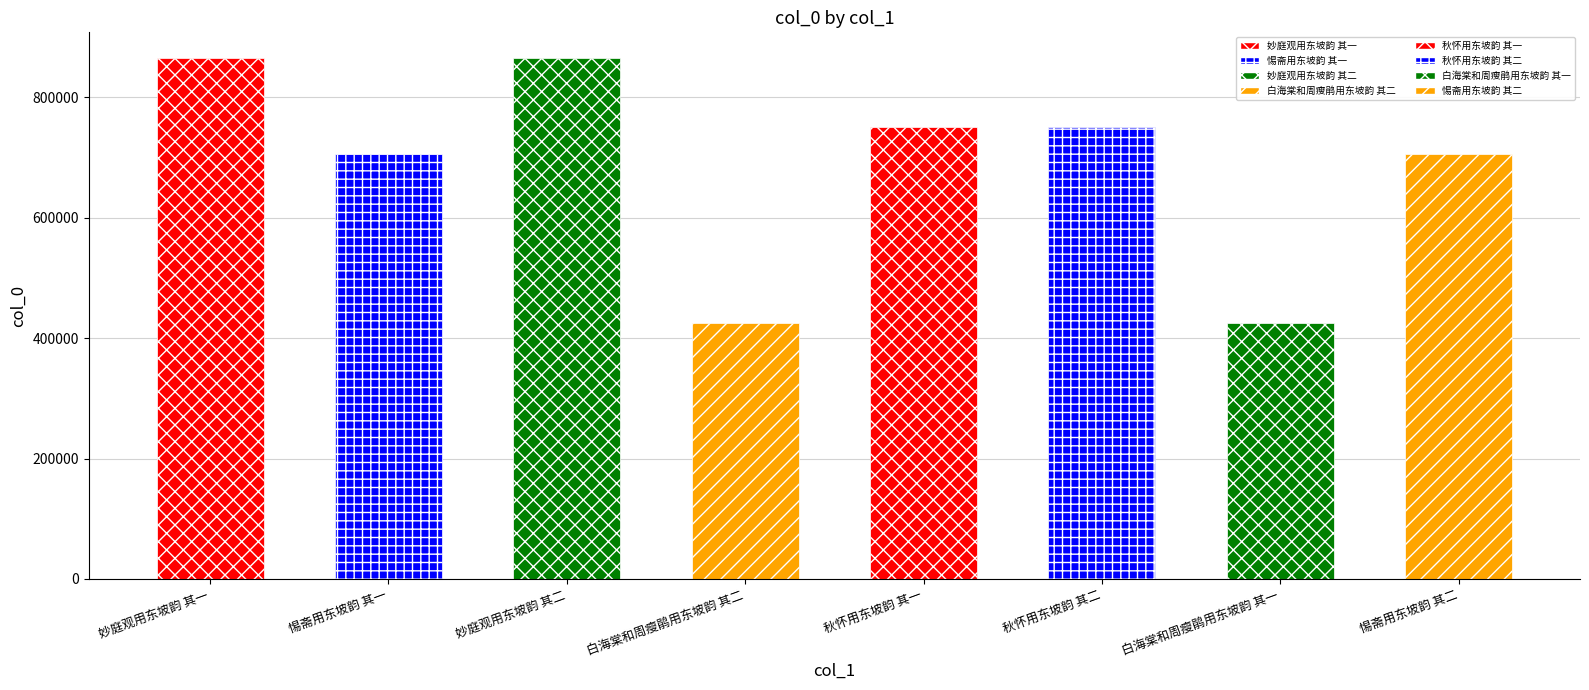

What is the difference between the maximum and minimum values?

439553